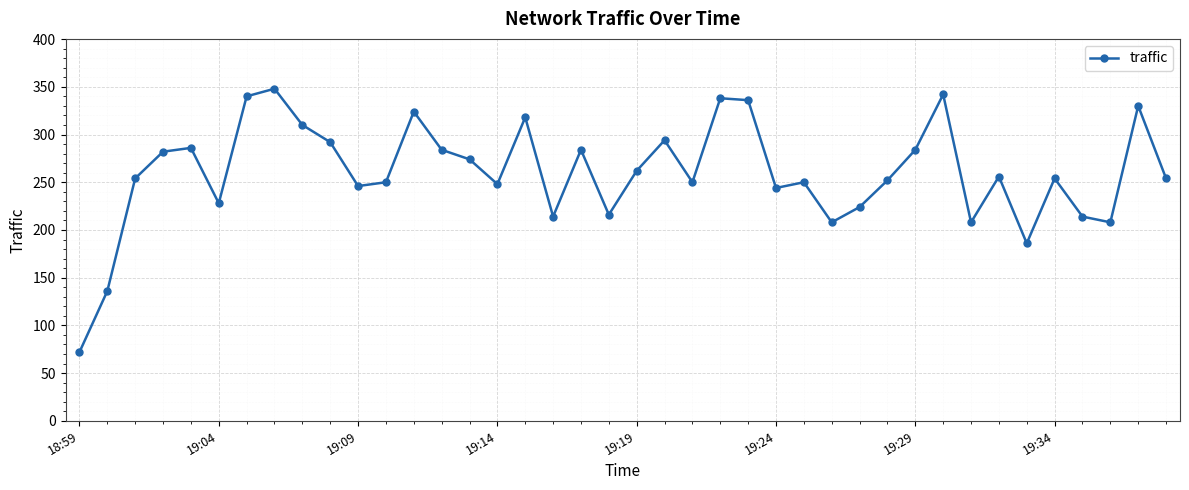

How many lines are shown in the chart?

1